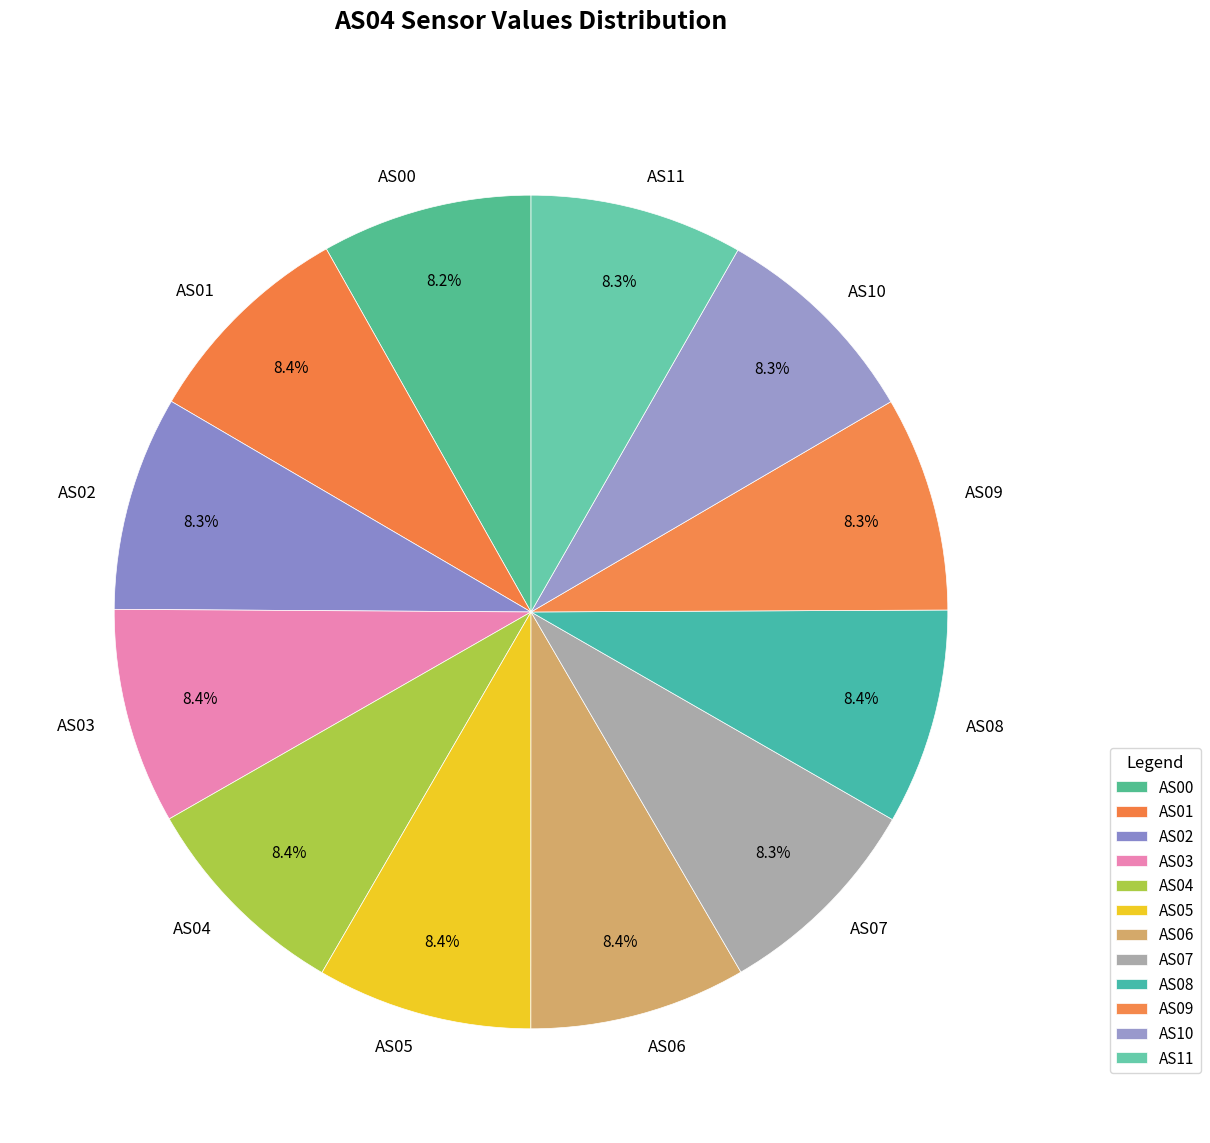

Is there a majority slice in this chart?

No